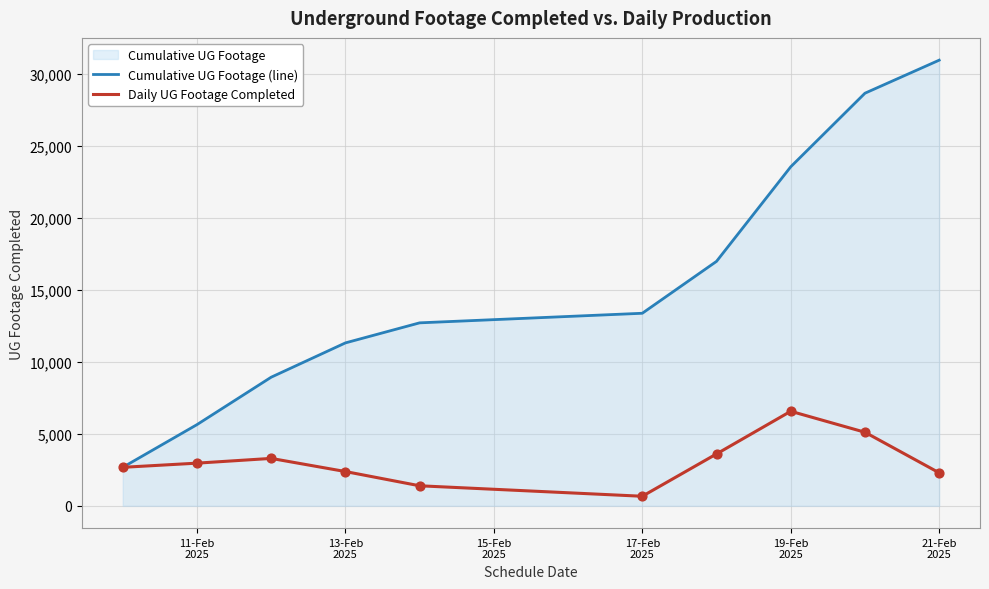

Which series has the largest Y range (max minus min)?

Cumulative UG Footage (line)